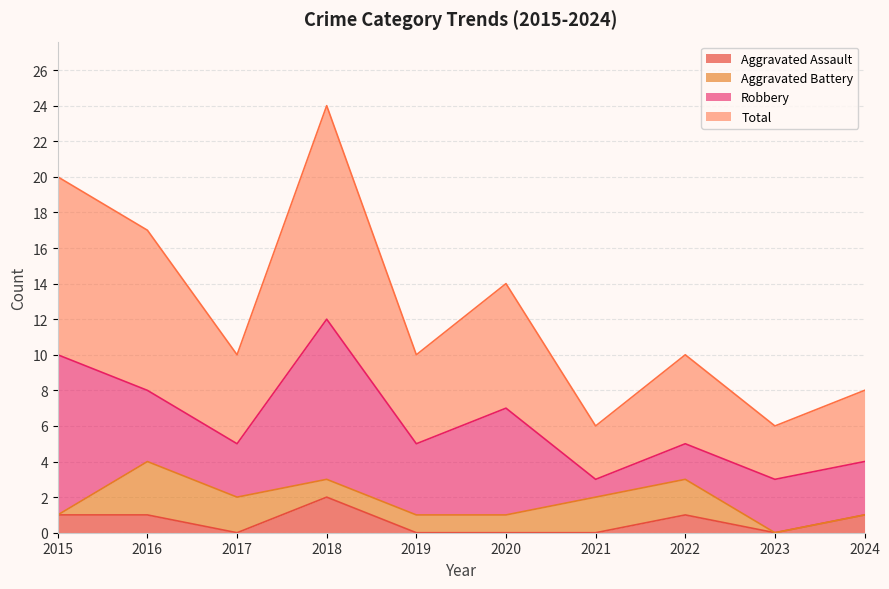

At which category does Aggravated Assault reach its first local peak?

2018